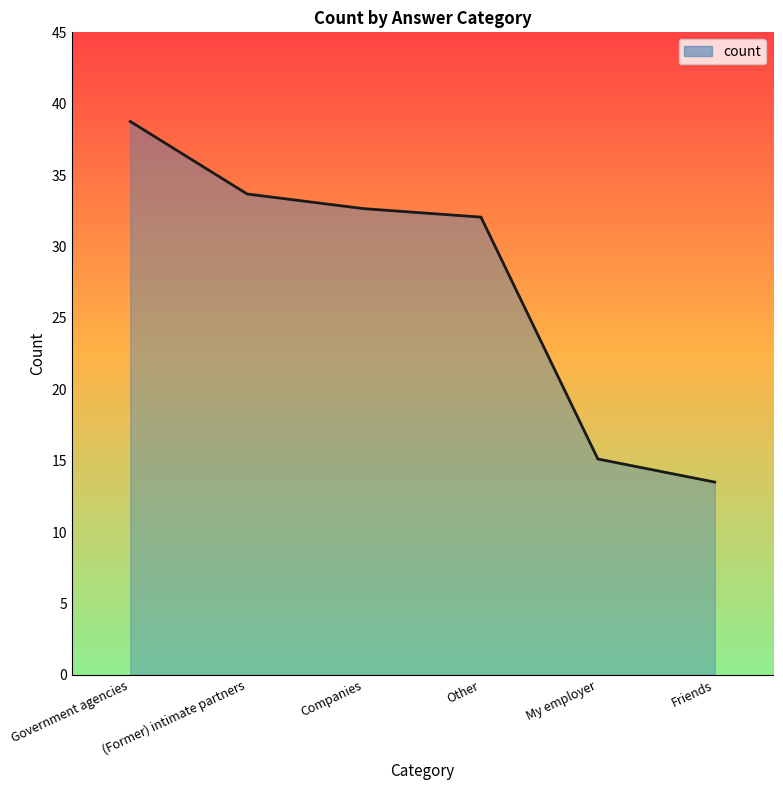

How many lines are shown in the chart?

1